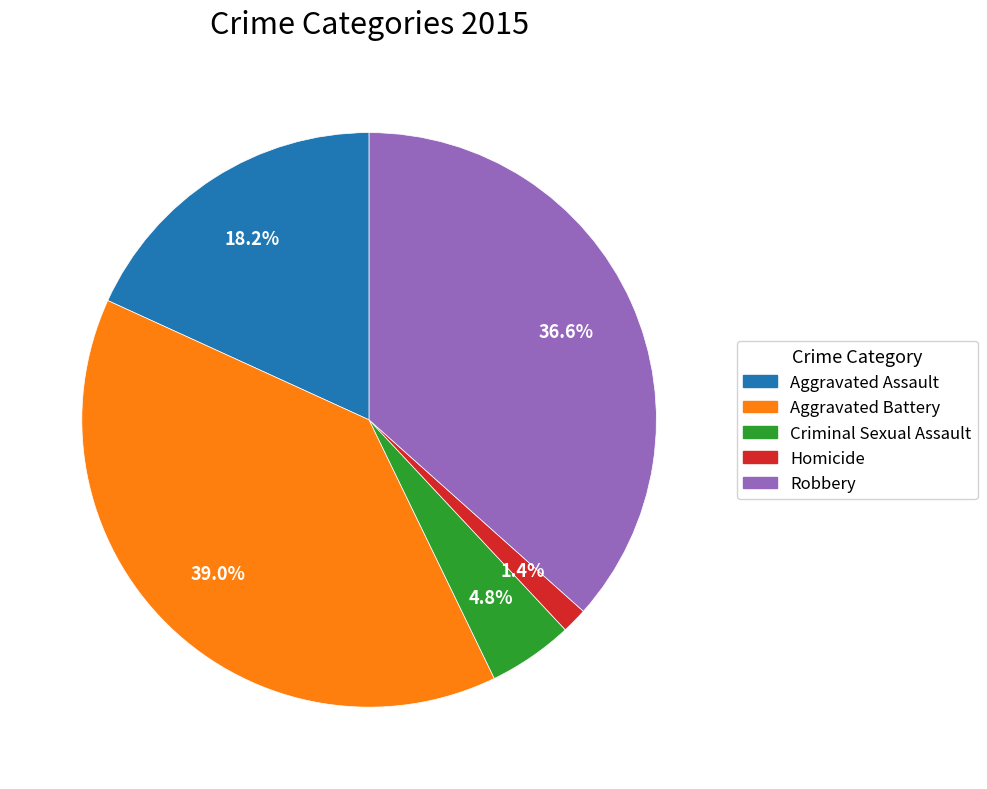

To the nearest percent, what is the combined percentage of Aggravated Battery and Robbery?

76%